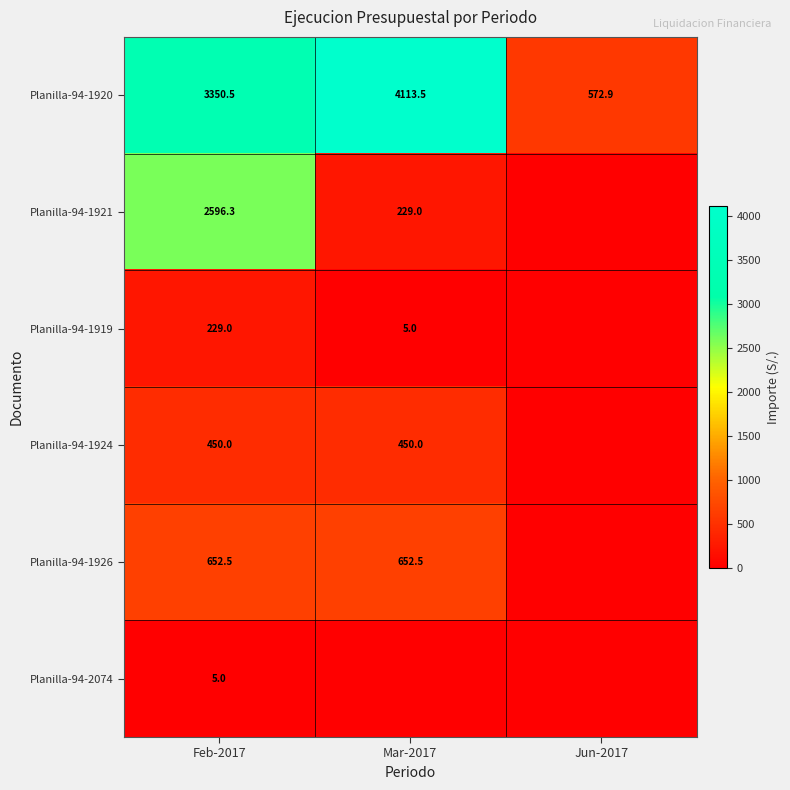

What is the difference between the Planilla-94-1920 values at Mar-2017 and Jun-2017?

3540.6